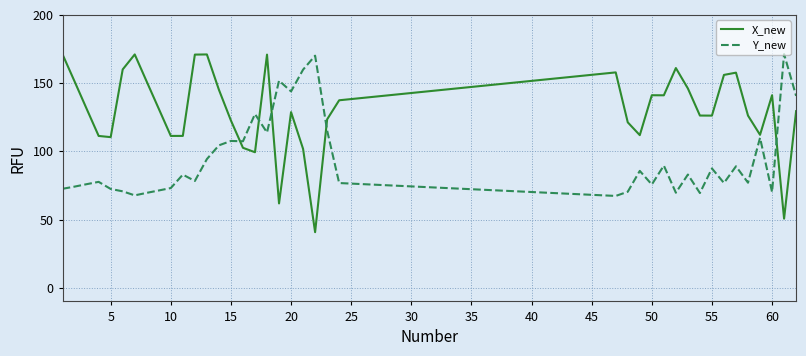

True or false: Y_new has more than 1 points higher than both neighbors.

True